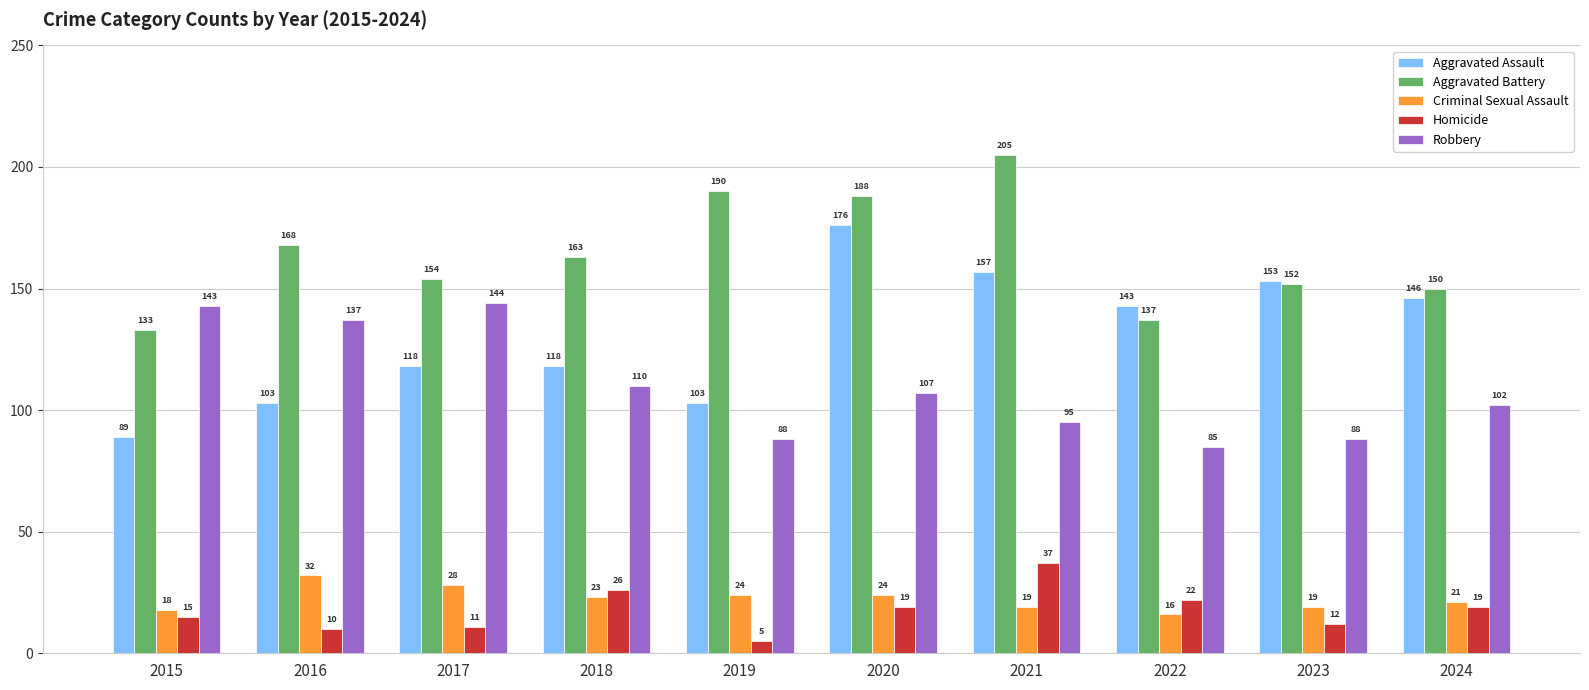

Which series has the largest total across all categories?

Aggravated Battery